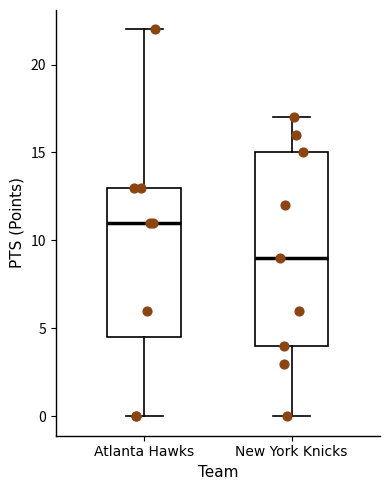

Where does the upper whisker of the box for New York Knicks end on the y-axis? The values are not printed on the chart, so give them approximately, as read against the axis.

17.0